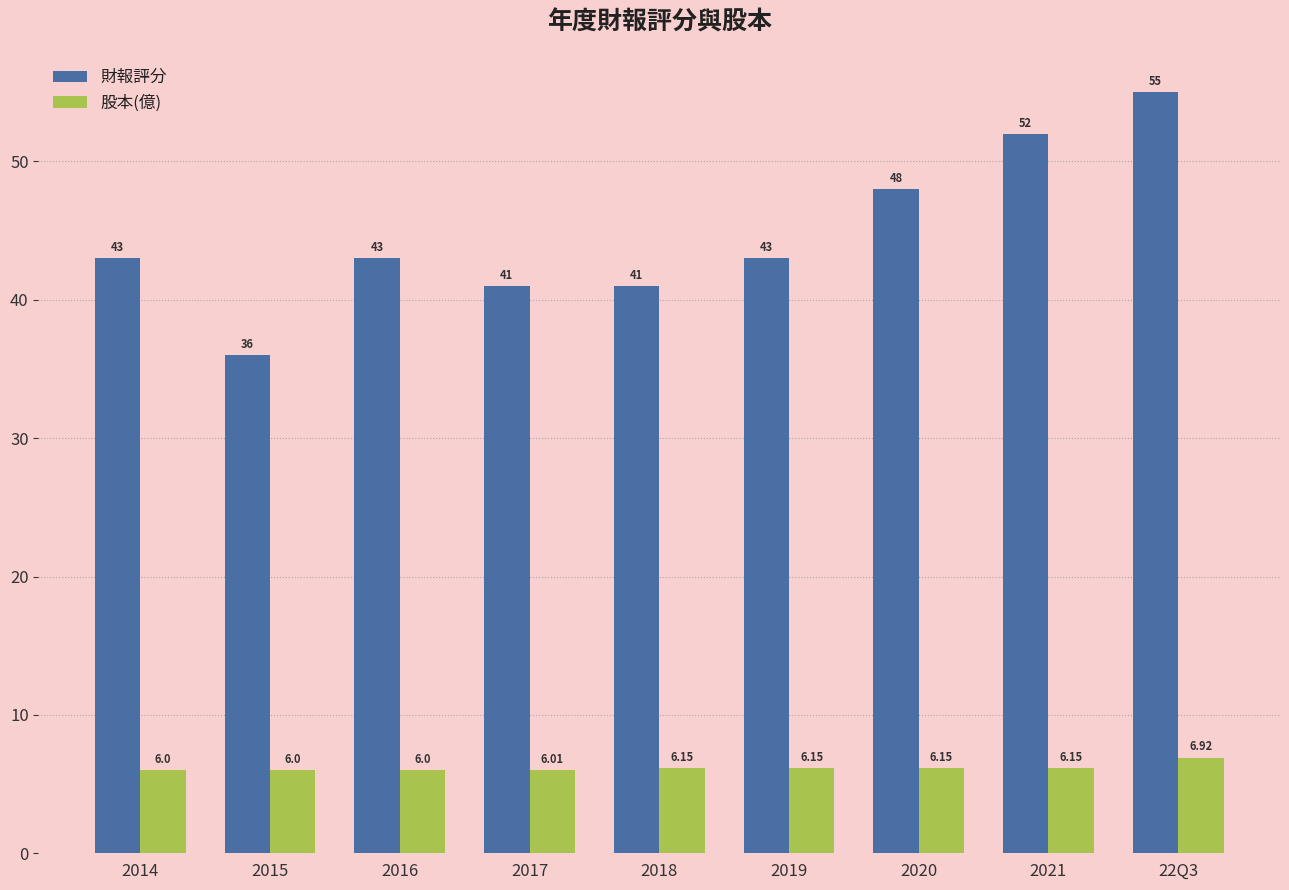

What is the difference between the maximum and minimum values in the 股本(億) series?

0.9